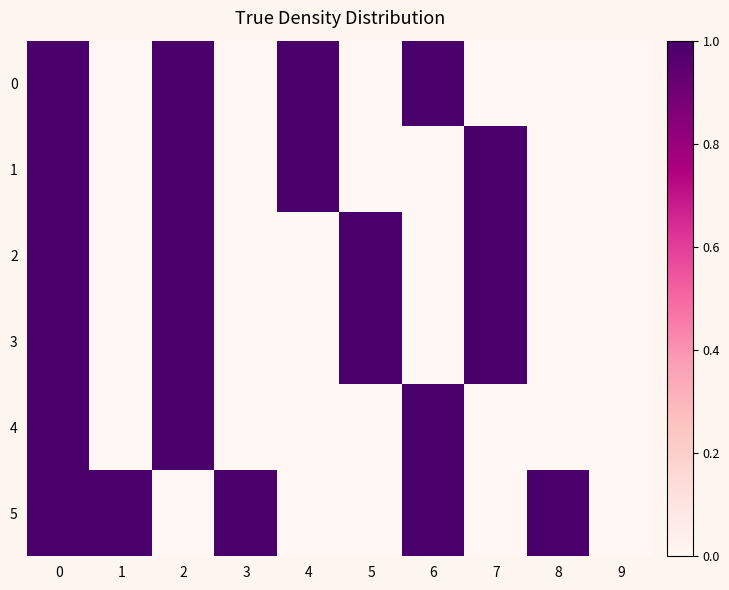

Reading left to right, transcribe all the data shown in this chart.

0: 0=1	1=0	2=1	3=0	4=1	5=0	6=1	7=0	8=0	9=0
1: 0=1	1=0	2=1	3=0	4=1	5=0	6=0	7=1	8=0	9=0
2: 0=1	1=0	2=1	3=0	4=0	5=1	6=0	7=1	8=0	9=0
3: 0=1	1=0	2=1	3=0	4=0	5=1	6=0	7=1	8=0	9=0
4: 0=1	1=0	2=1	3=0	4=0	5=0	6=1	7=0	8=0	9=0
5: 0=1	1=1	2=0	3=1	4=0	5=0	6=1	7=0	8=1	9=0